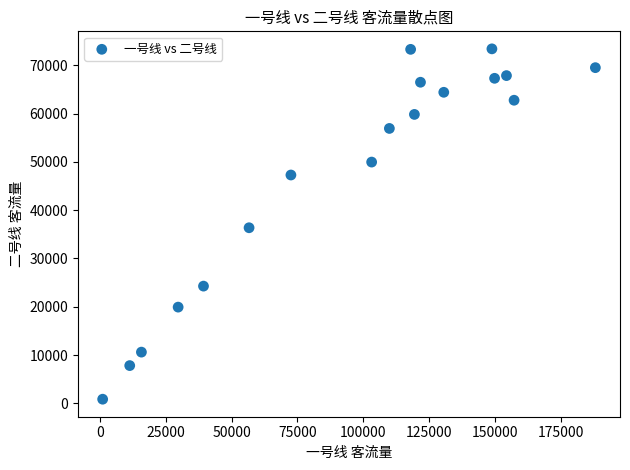

What is the range of Y values (max minus min)?

72535